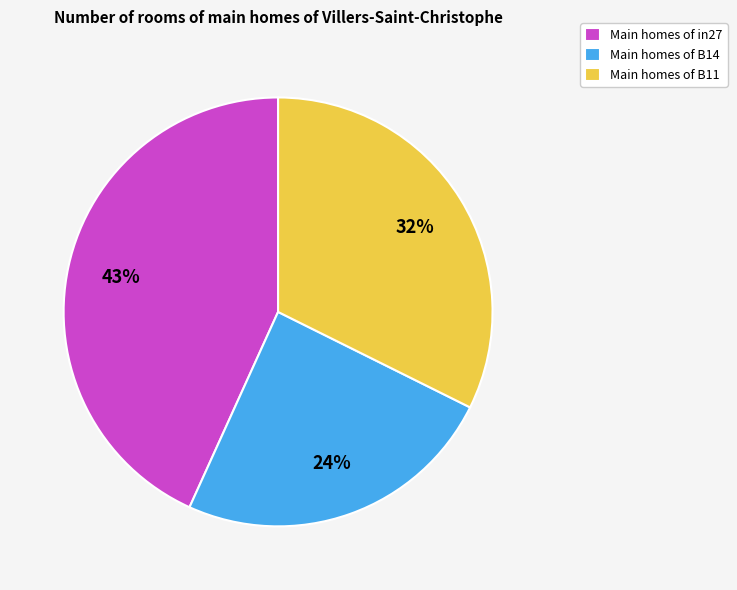

Is the sum of Main homes of in27 and Main homes of B14 greater than half?

Yes